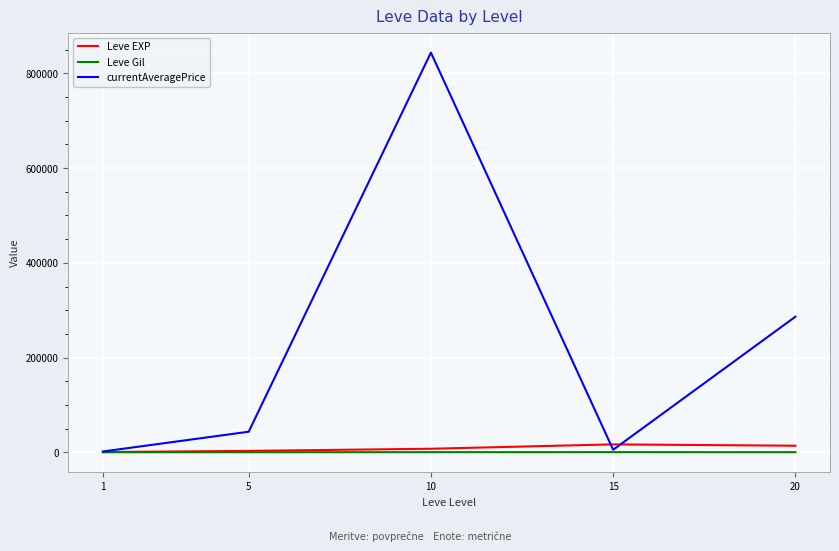

Which series has the widest spread of values?

currentAveragePrice